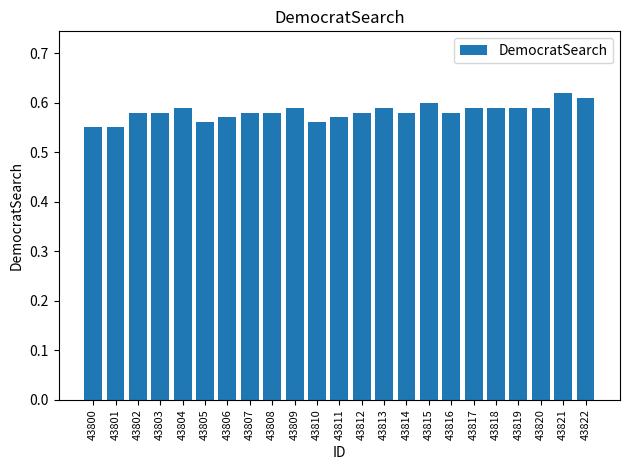

What is the sum of all values?

13.4